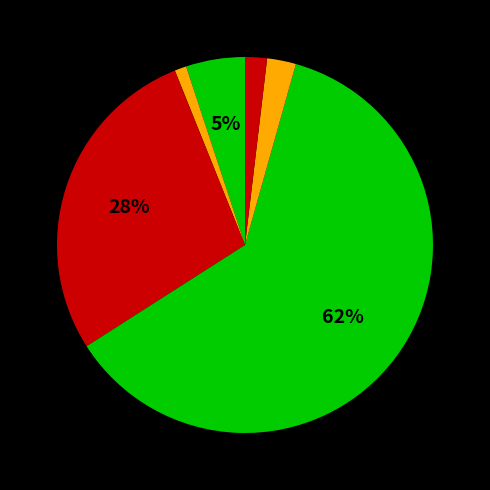

Count the number of slices in the pie.

6